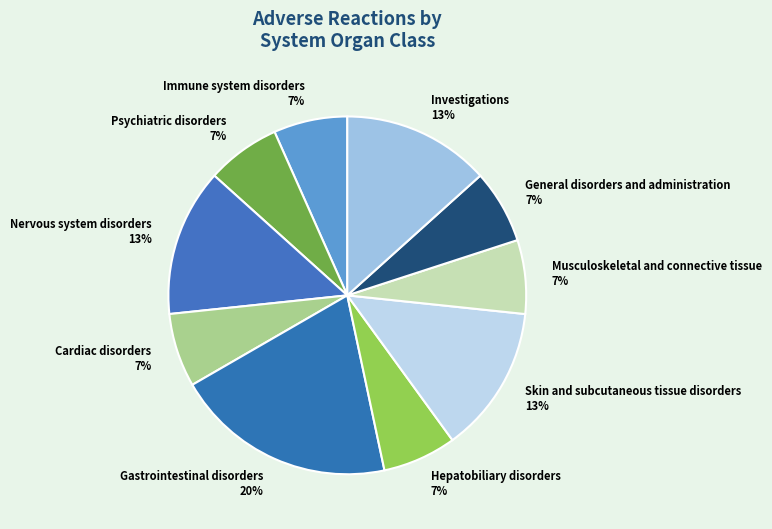

Approximately how many times larger is the value at Investigations compared to Nervous system disorders?

1.0